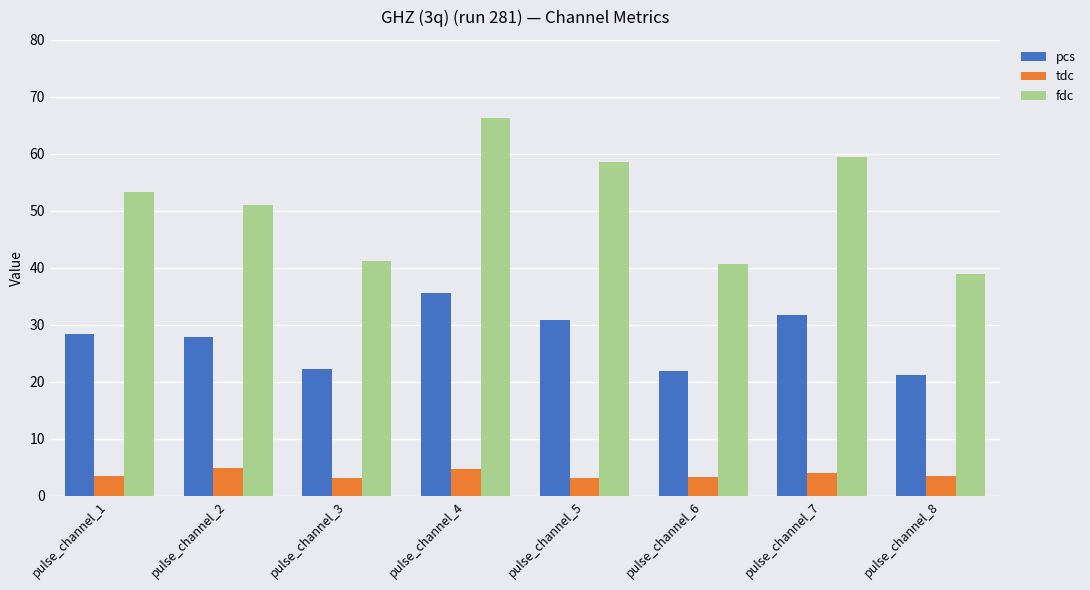

What is the average value of the tdc series?

3.8